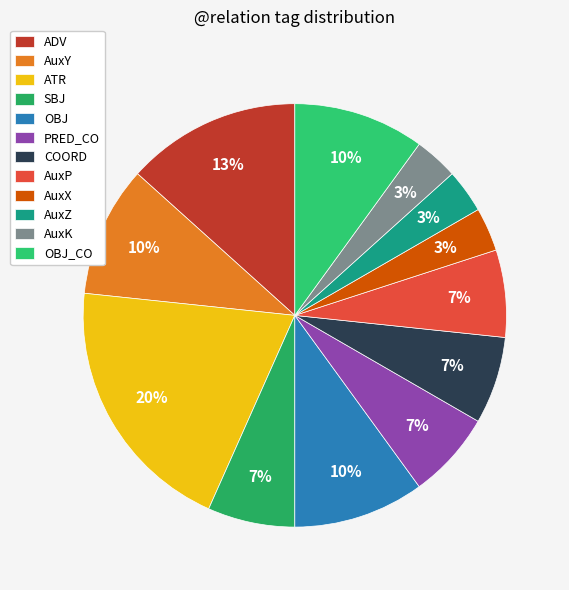

True or false: ADV accounts for 13% of the total.

True